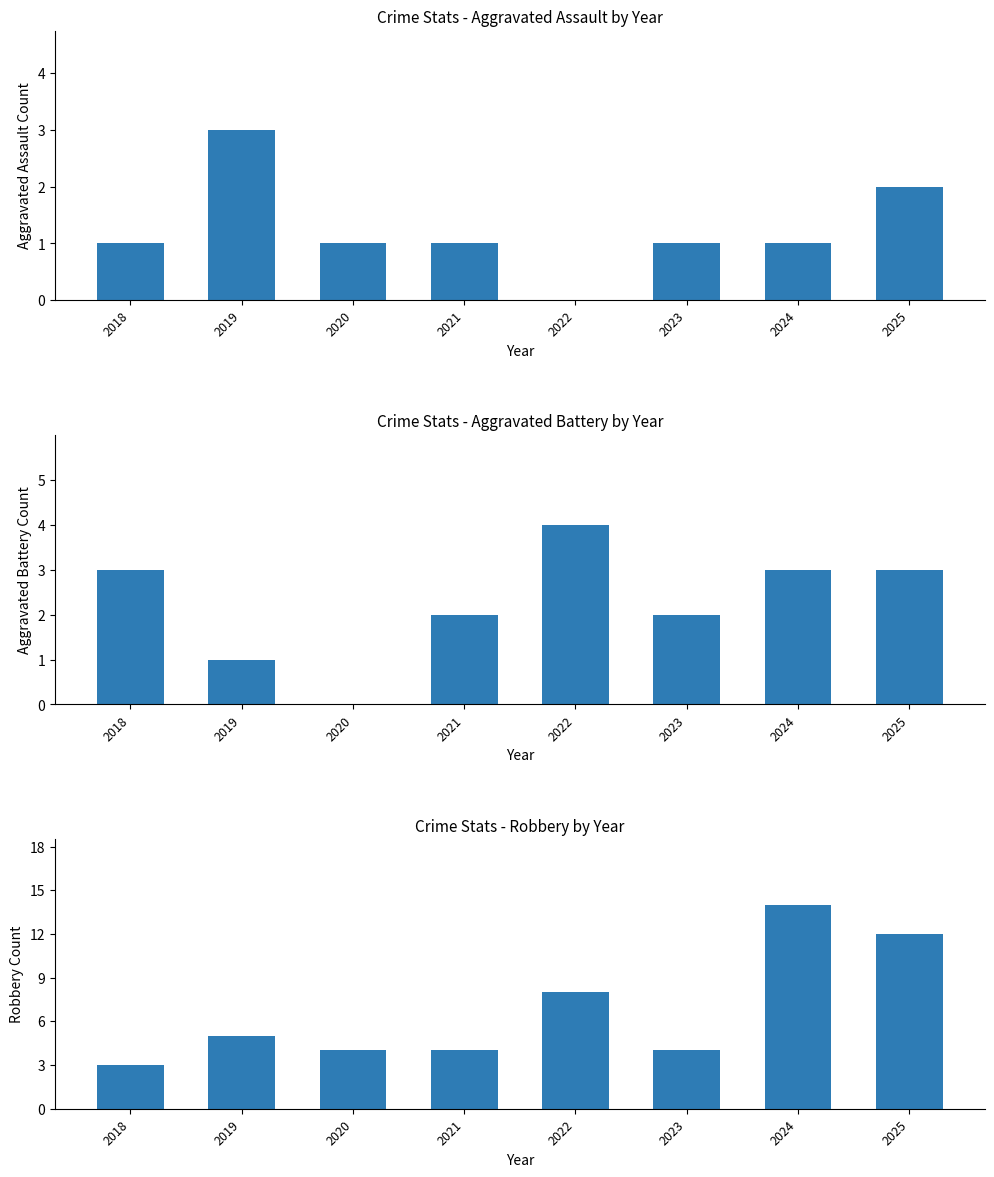

Reading right to left, list all the values displayed in this chart.

Aggravated Assault: 2	1	1	0	1	1	3	1
Aggravated Battery: 3	3	2	4	2	0	1	3
Robbery: 12	14	4	8	4	4	5	3